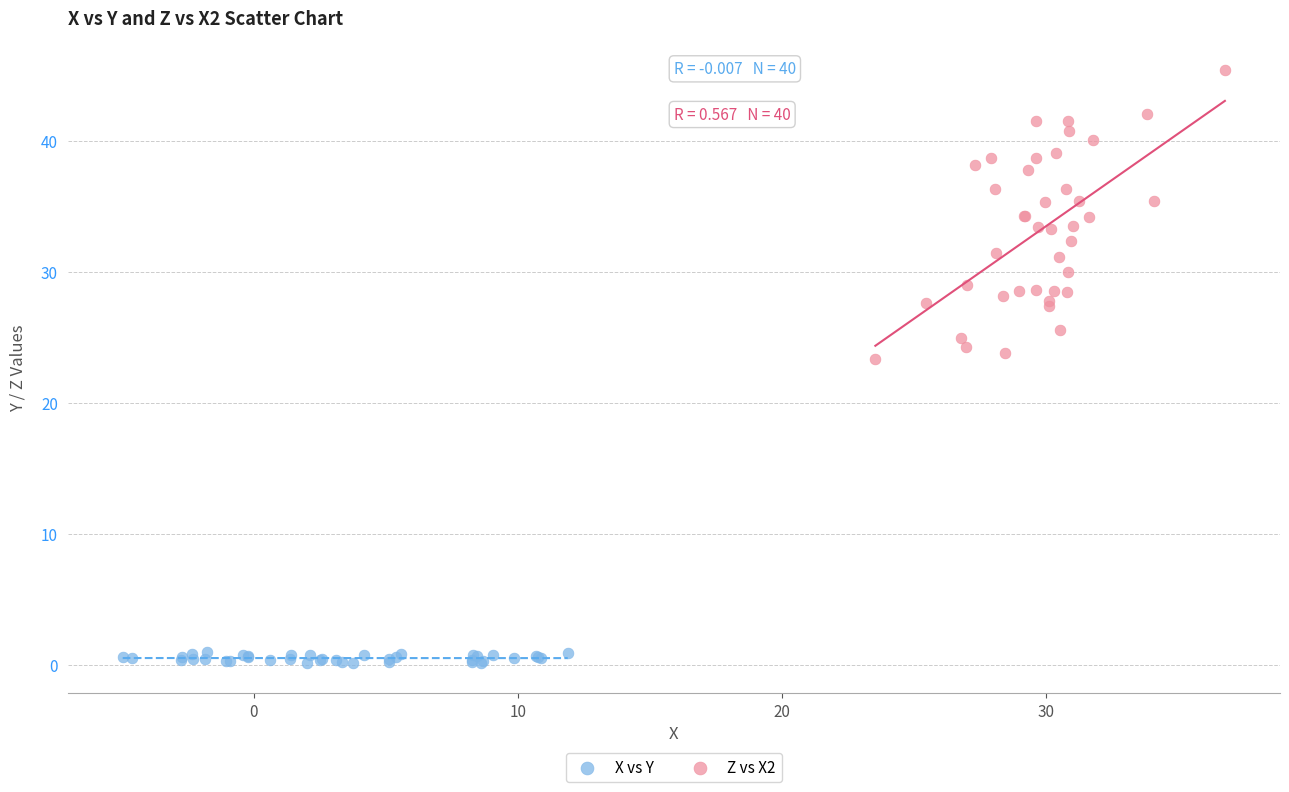

Which series has the widest spread of Y values?

Z vs X2